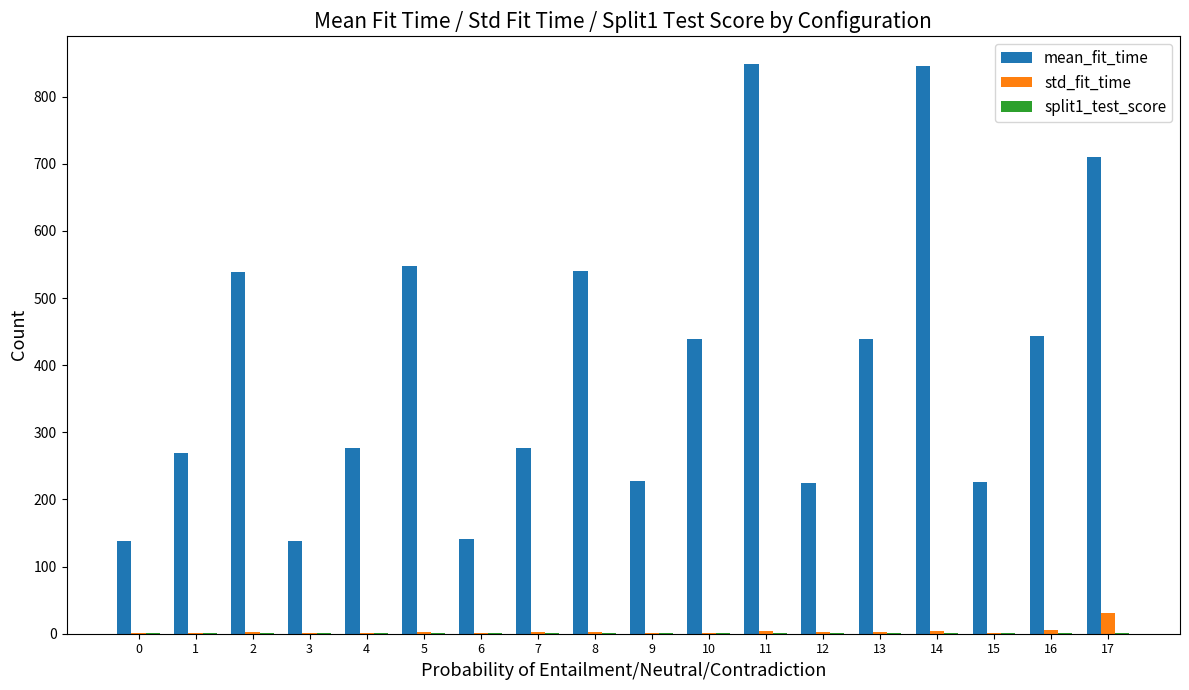

Which series has the largest total across all categories?

mean_fit_time